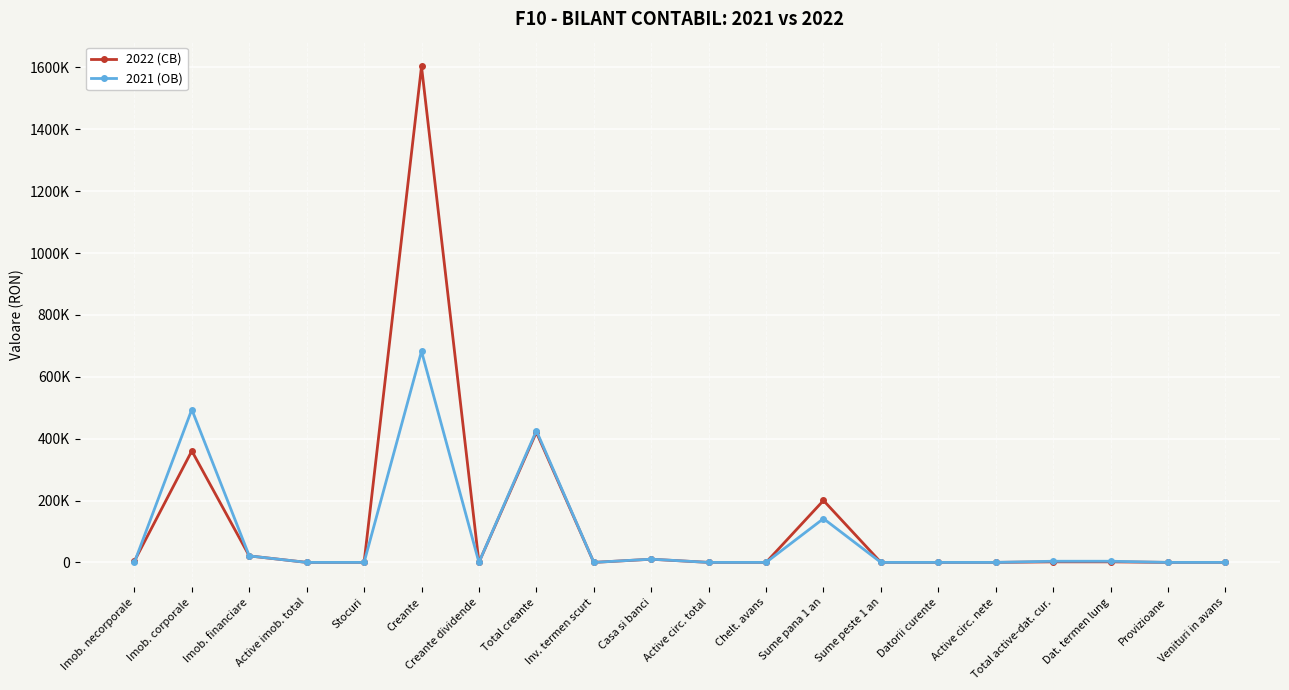

At how many categories does at least one series exceed 1077516?

1